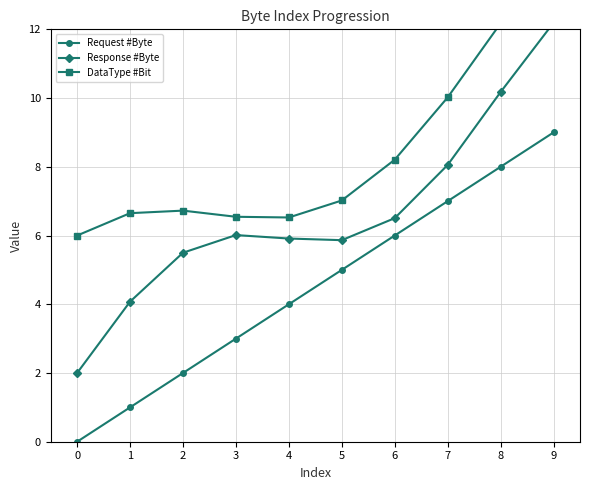

Reading left to right, list all the values displayed in this chart.

Request #Byte: 0.0	1.0	2.0	3.0	4.0	5.0	6.0	7.0	8.0	9.0
Response #Byte: 2.0	4.1	5.5	6.0	5.9	5.9	6.5	8.1	10.2	12.2
DataType #Bit: 6.0	6.7	6.7	6.5	6.5	7.0	8.2	10.0	12.2	14.3